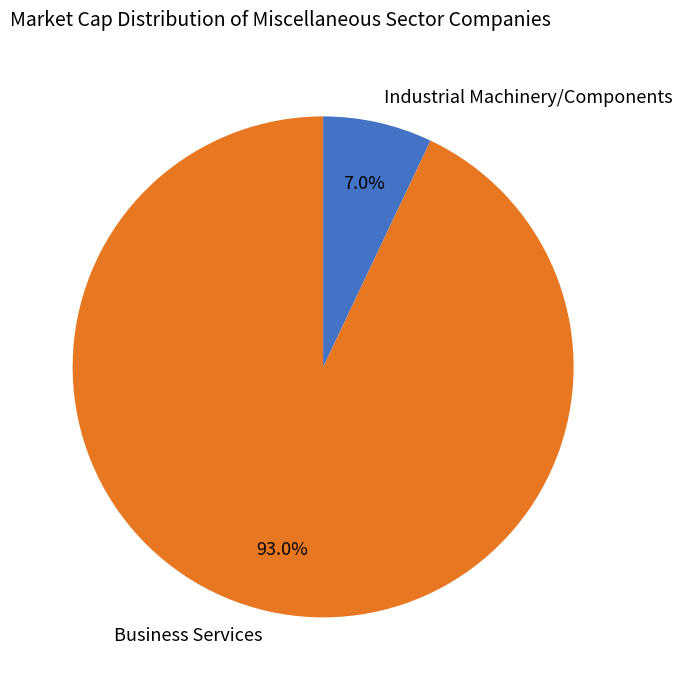

Rank the categories by value from highest to lowest.

Business Services, Industrial Machinery/Components